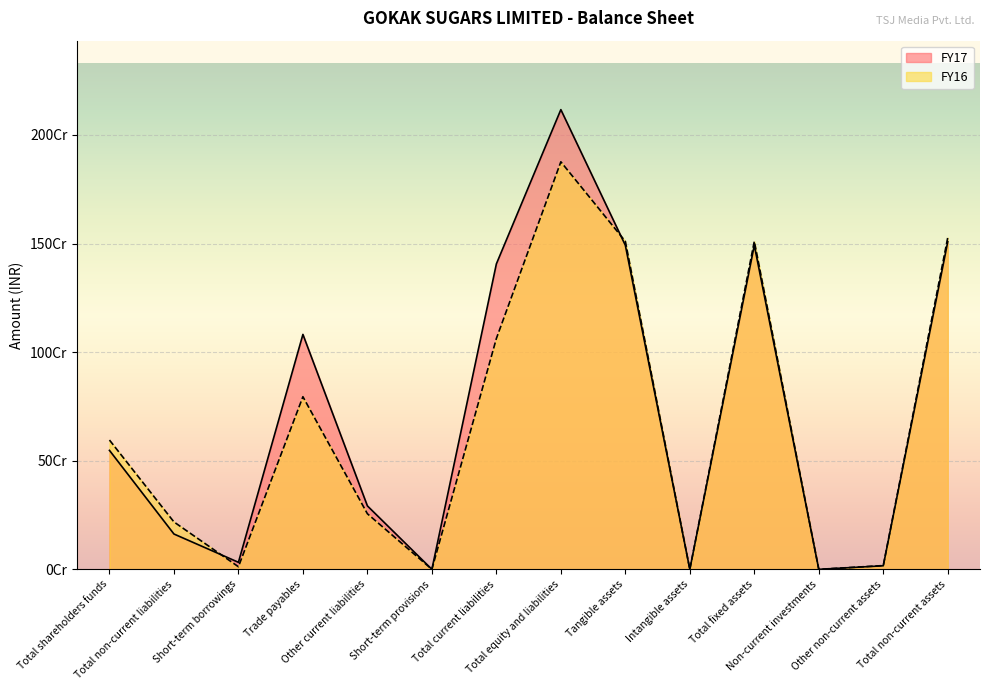

Which series has the largest range (max minus min)?

FY17 line